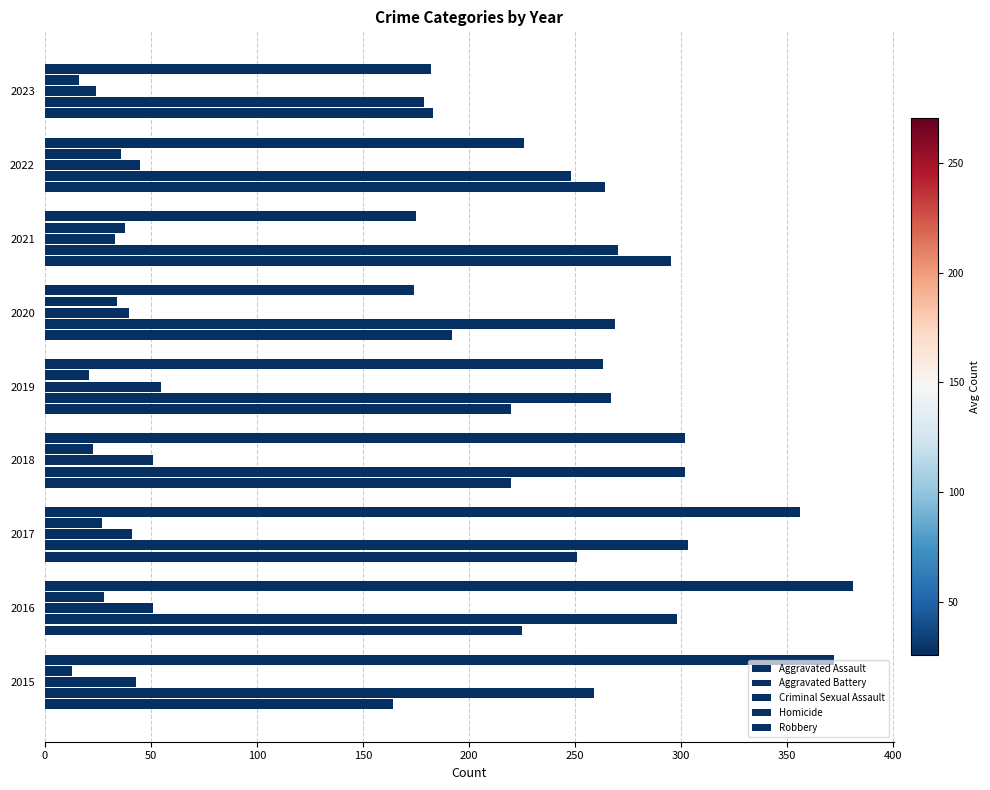

How many data points does each series have?

9